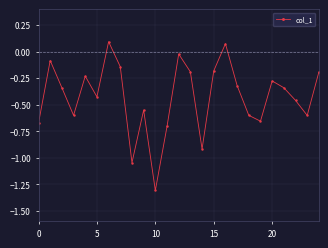

How many interior local peaks (higher than both neighbors) does the data have?

7